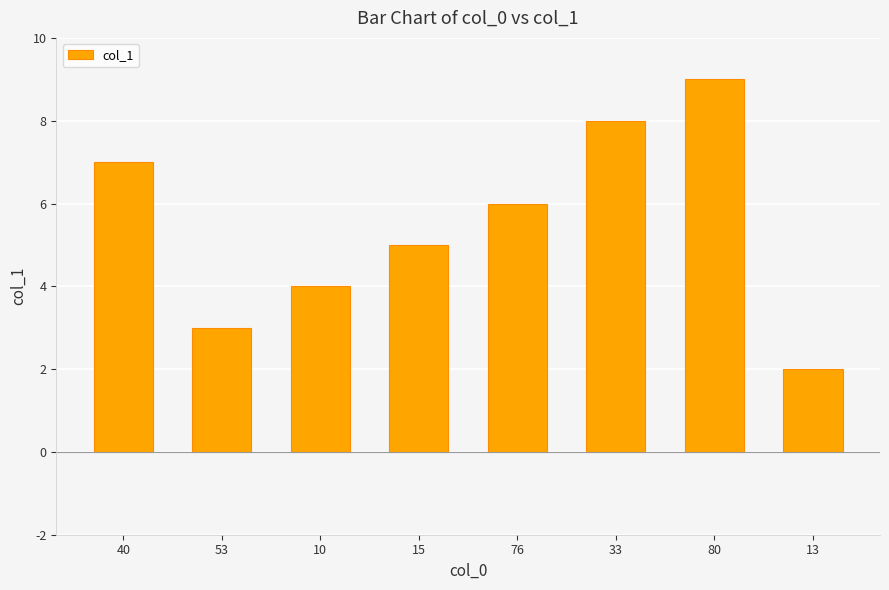

What is the greatest value displayed?

9